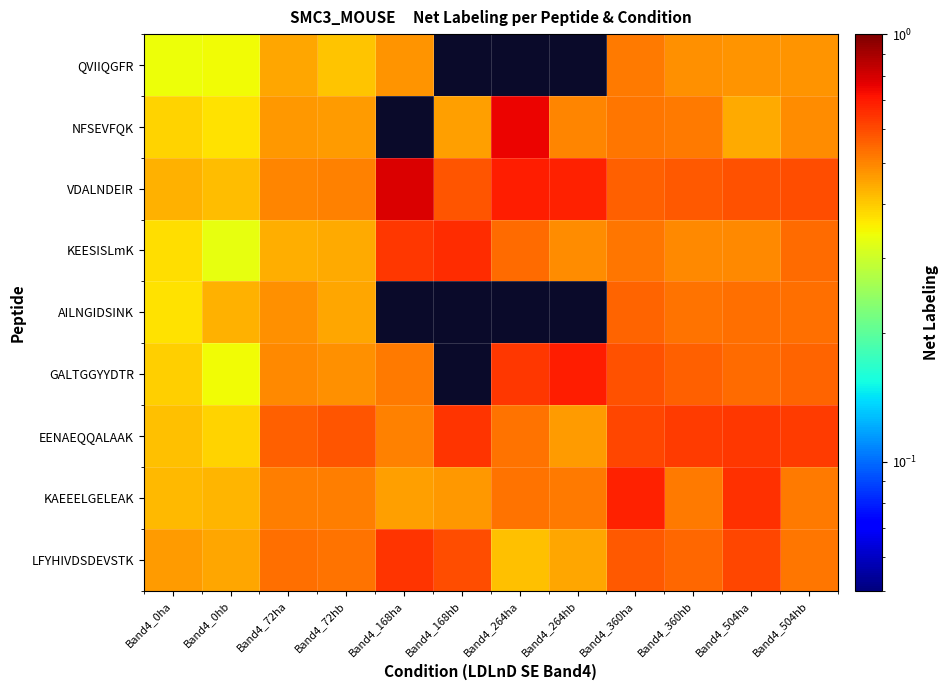

List the labels in order of LFYHIVDSDEVSTK value, smallest first.

Band4_264ha, Band4_264hb, Band4_0hb, Band4_0ha, Band4_504hb, Band4_72hb, Band4_72ha, Band4_360hb, Band4_360ha, Band4_168hb, Band4_504ha, Band4_168ha